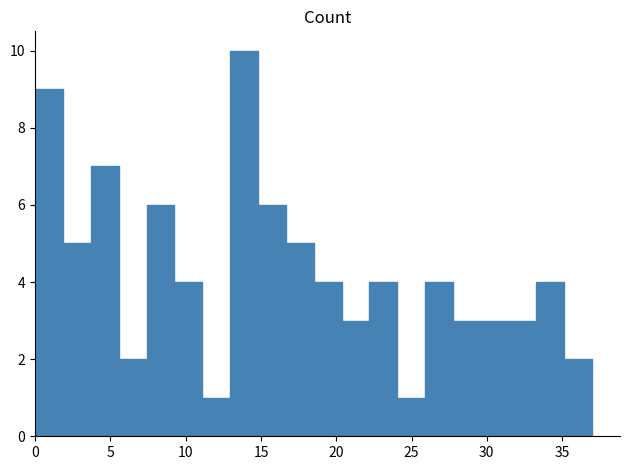

Read against the x-axis, roughly where is the centre of the tallest bar?

14.0